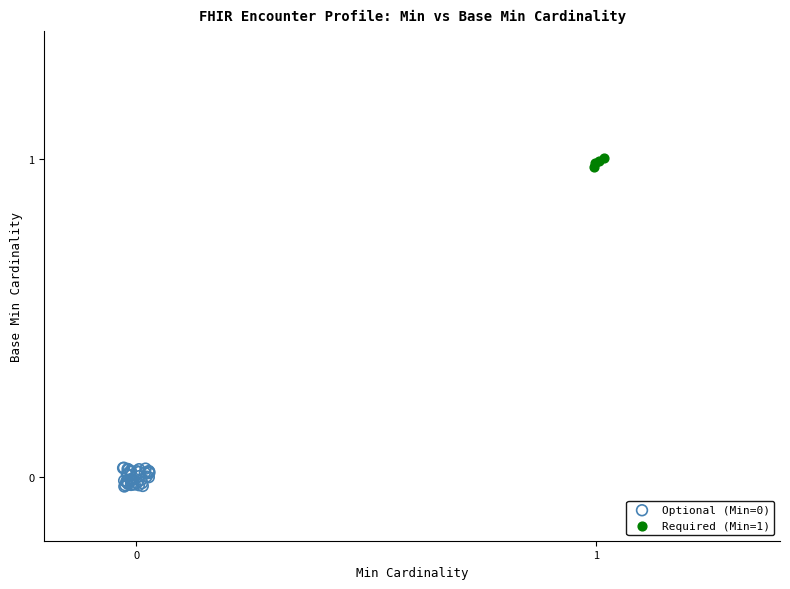

Which series contains the highest Y value?

Required (Min=1)